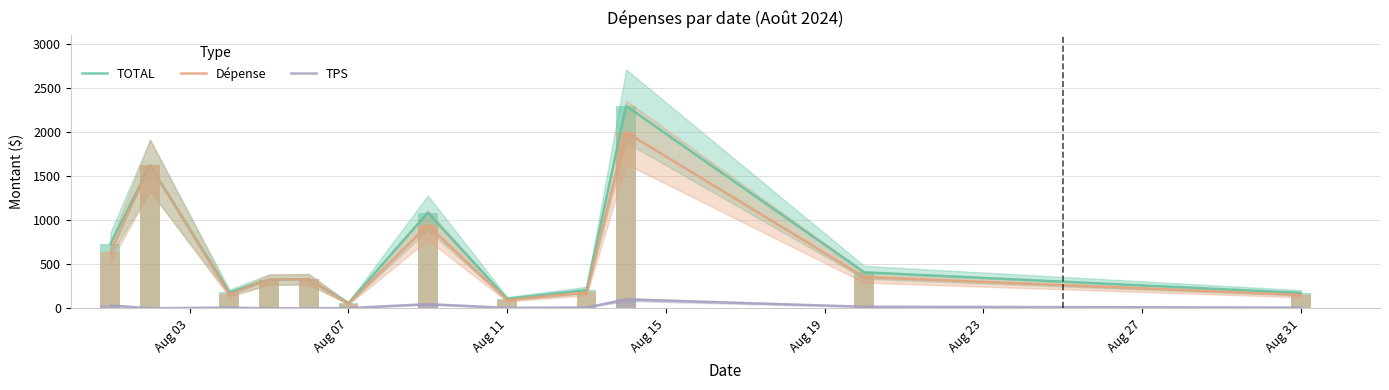

What is the highest value of the Dépense series?

2000.0